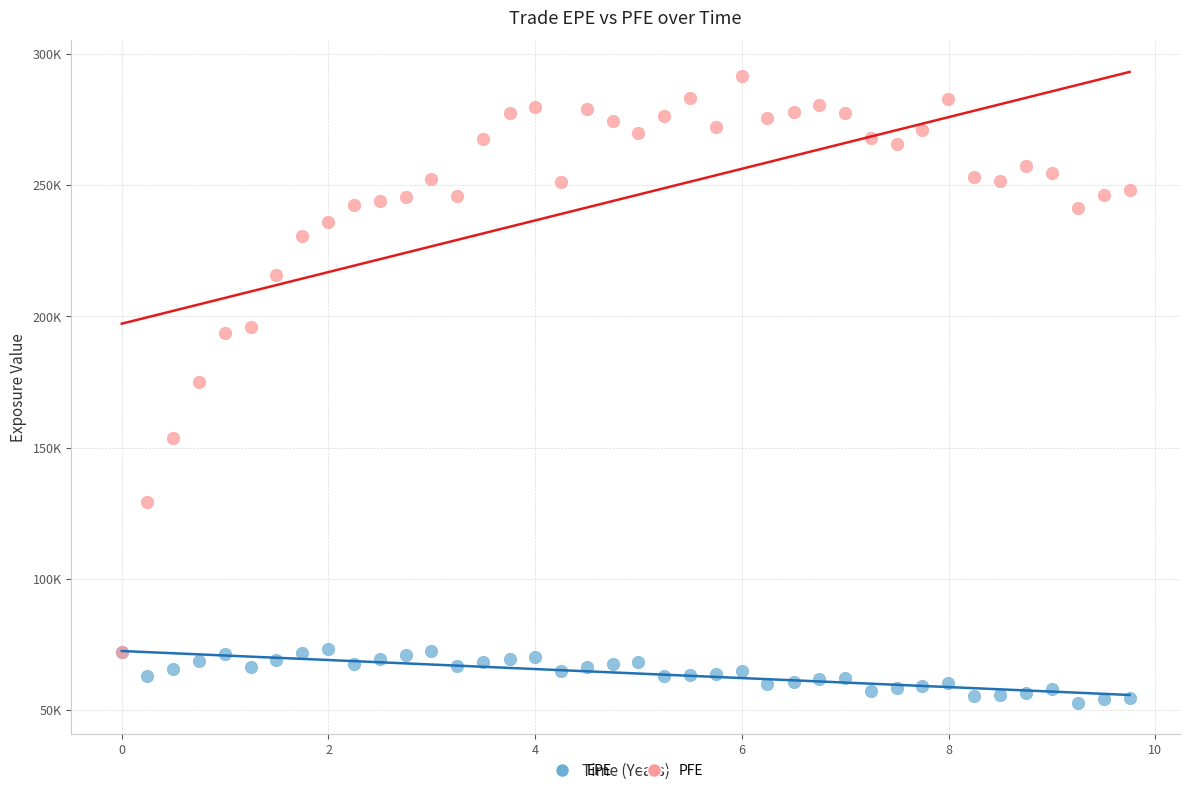

What are all the series names shown in the legend?

EPE, PFE